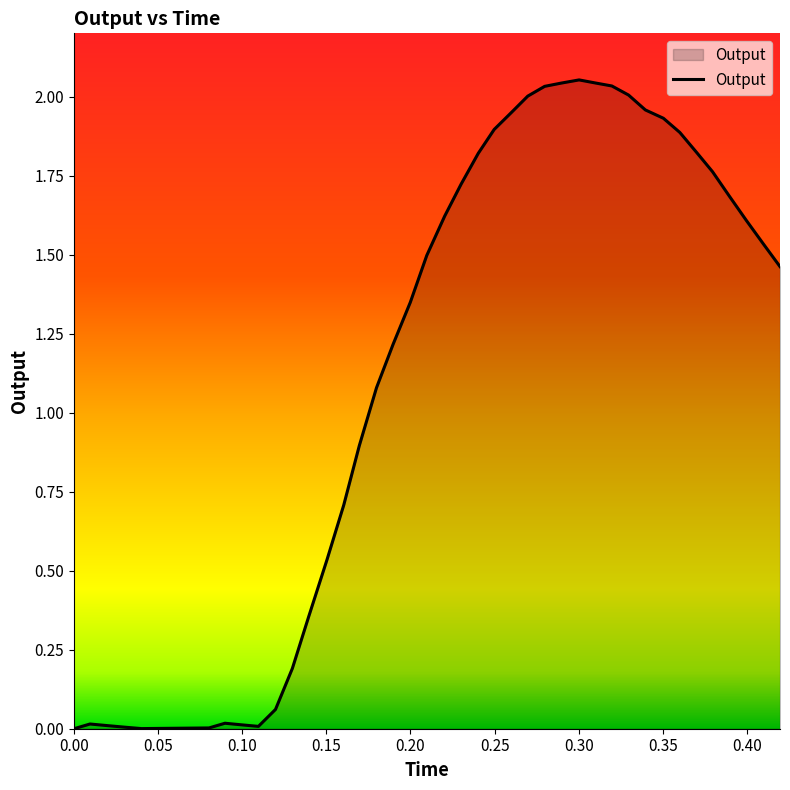

How many categories are shown in the chart?

40